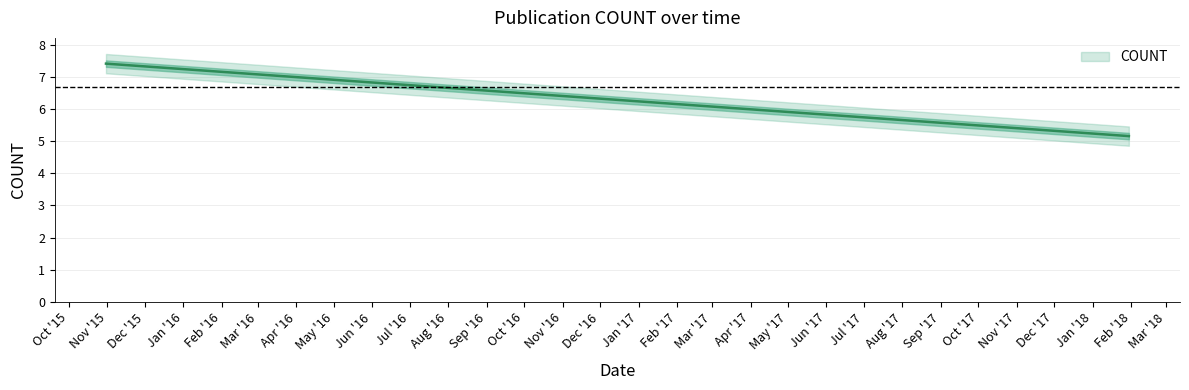

How many data points are above 7?

2